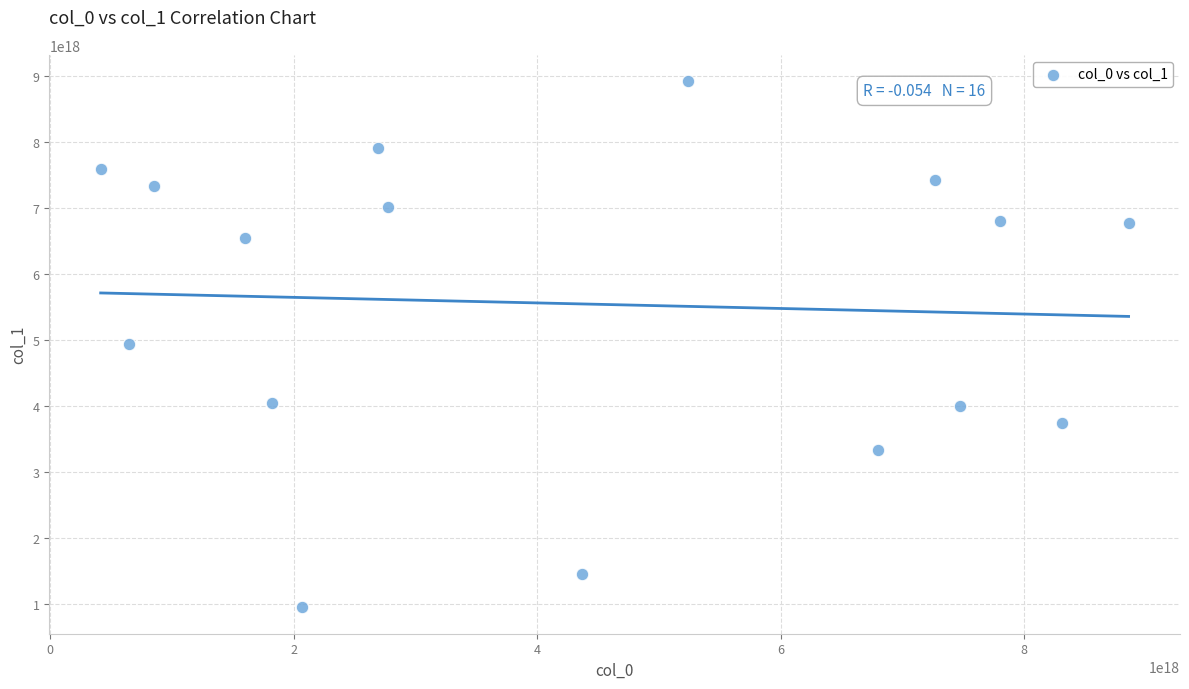

What is the range of X values (max minus min)?

8442140908244505600